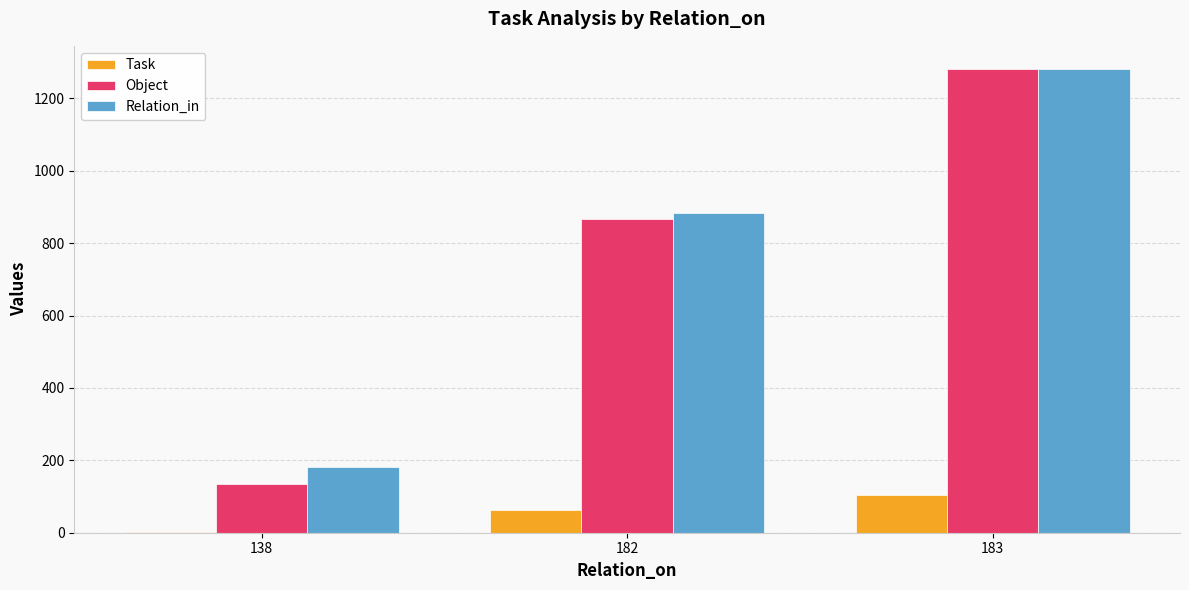

Count the number of data series in this chart.

3